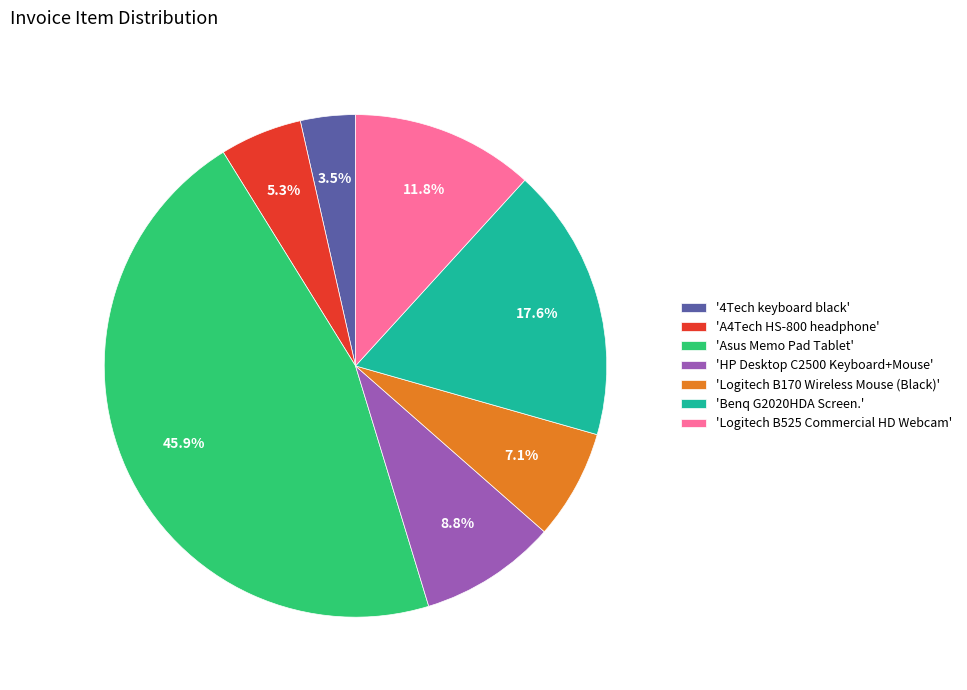

To the nearest percent, what is the average slice percentage?

14%